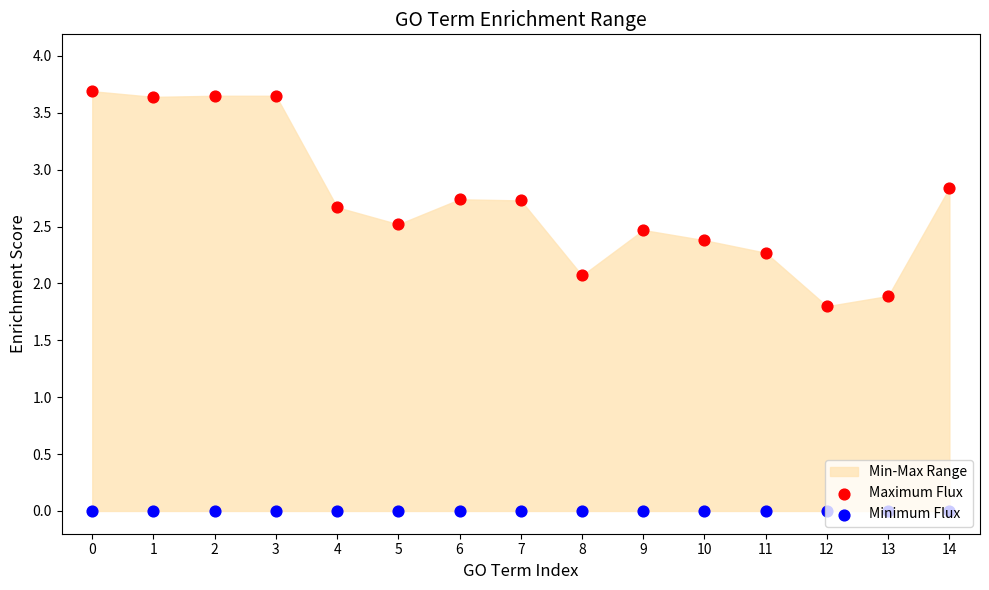

Which series reaches the minimum Y coordinate?

Minimum Flux